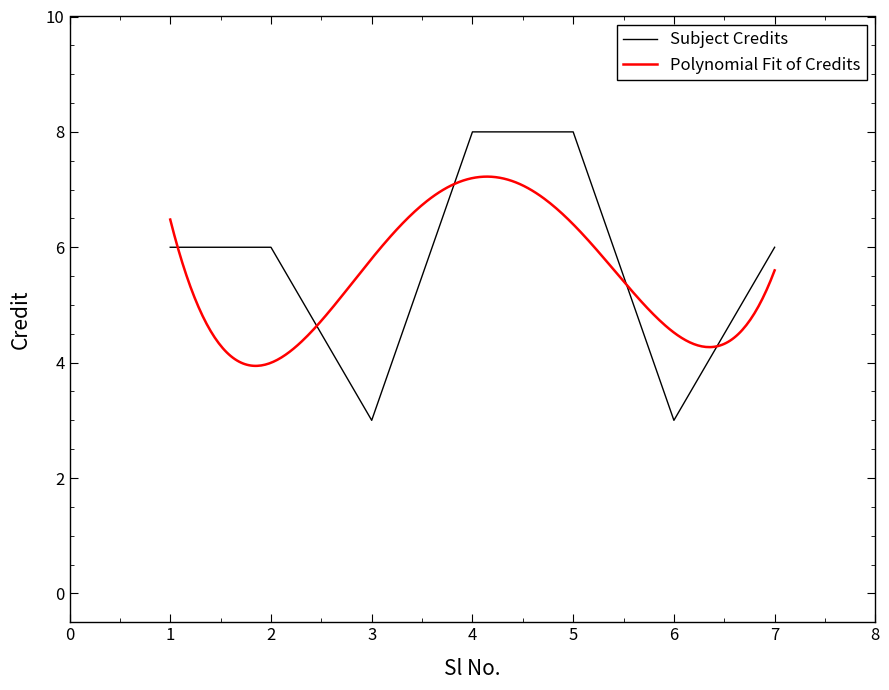

Rank the categories by value from highest to lowest.

4, 5, 1, 2, 7, 3, 6